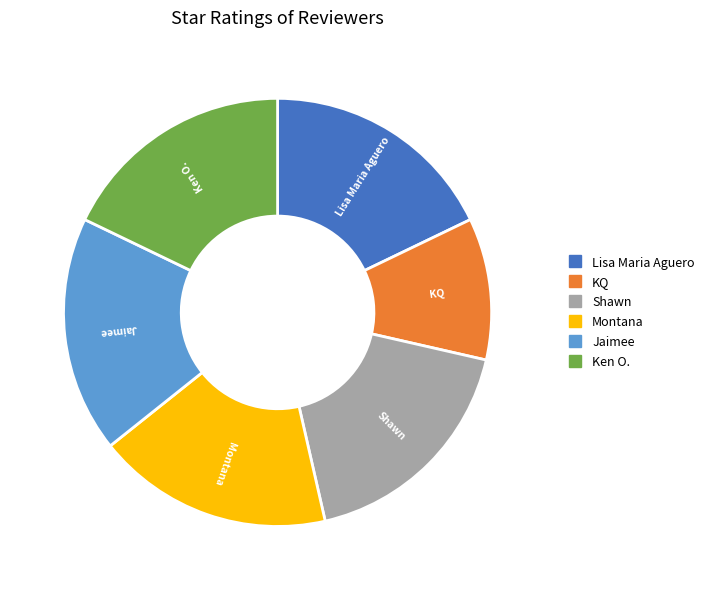

How many segments does this pie chart have?

6